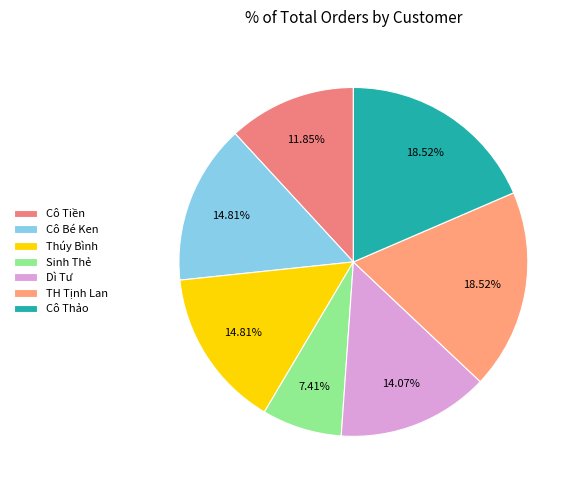

Combined, do Thúy Bình and Dì Tư account for over 50%?

No